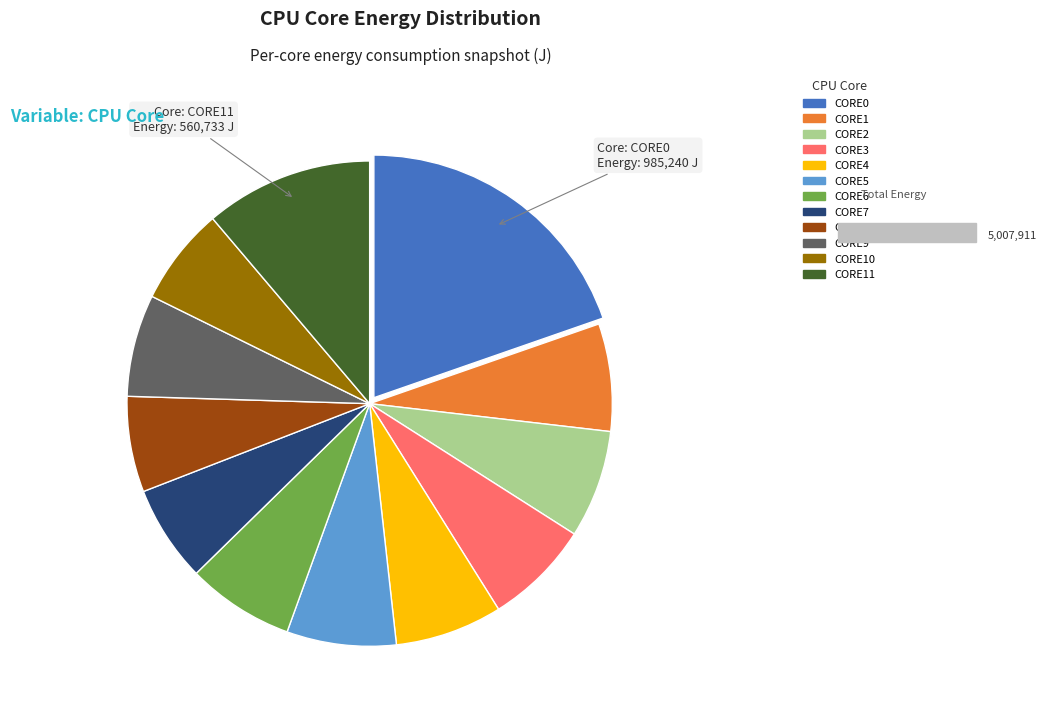

True or false: CORE6 accounts for 7% of the total.

True